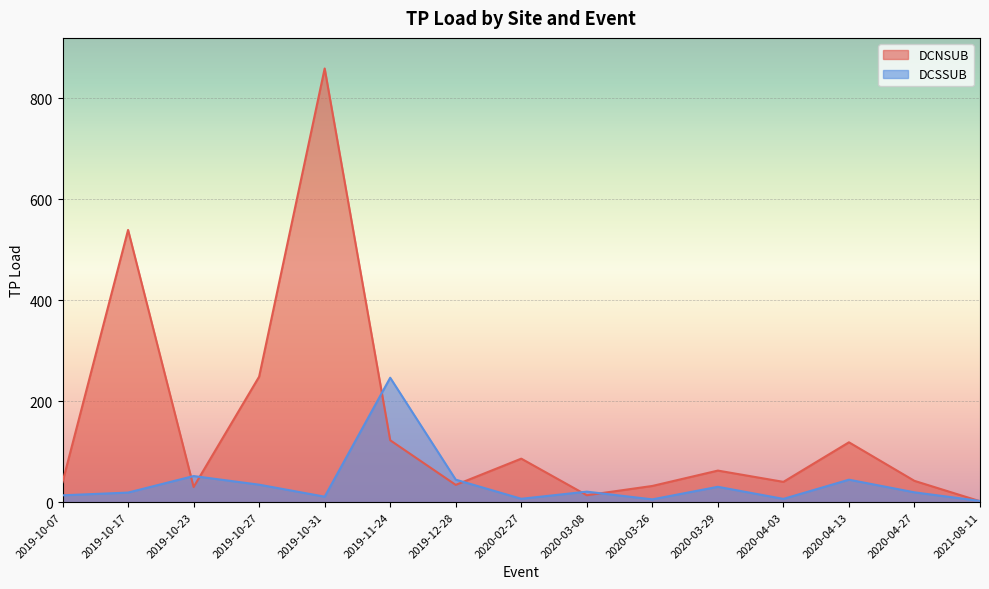

What is the lowest value of the DCSSUB series?

2.4